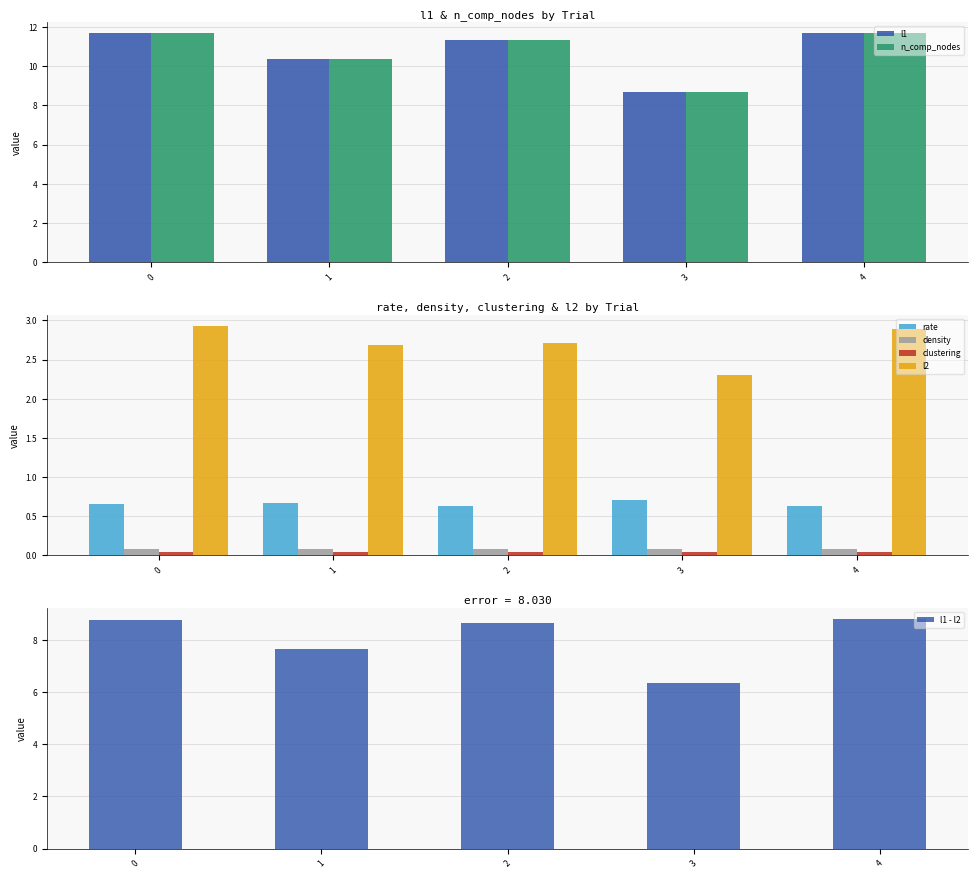

Is the value of density at 1 greater than the value of l2 at 3?

No